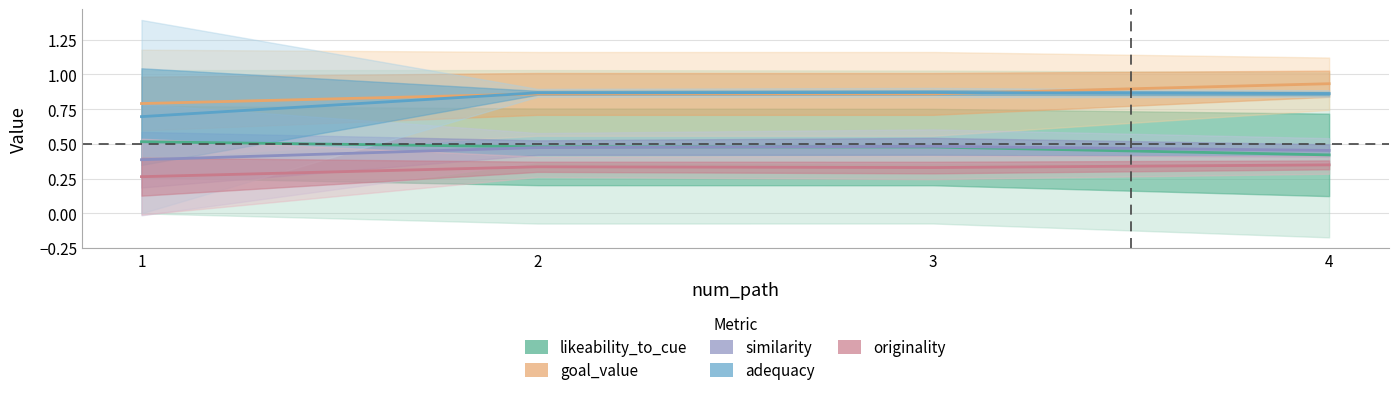

What is the sum of the similarity values at 3 and 2?

1.0